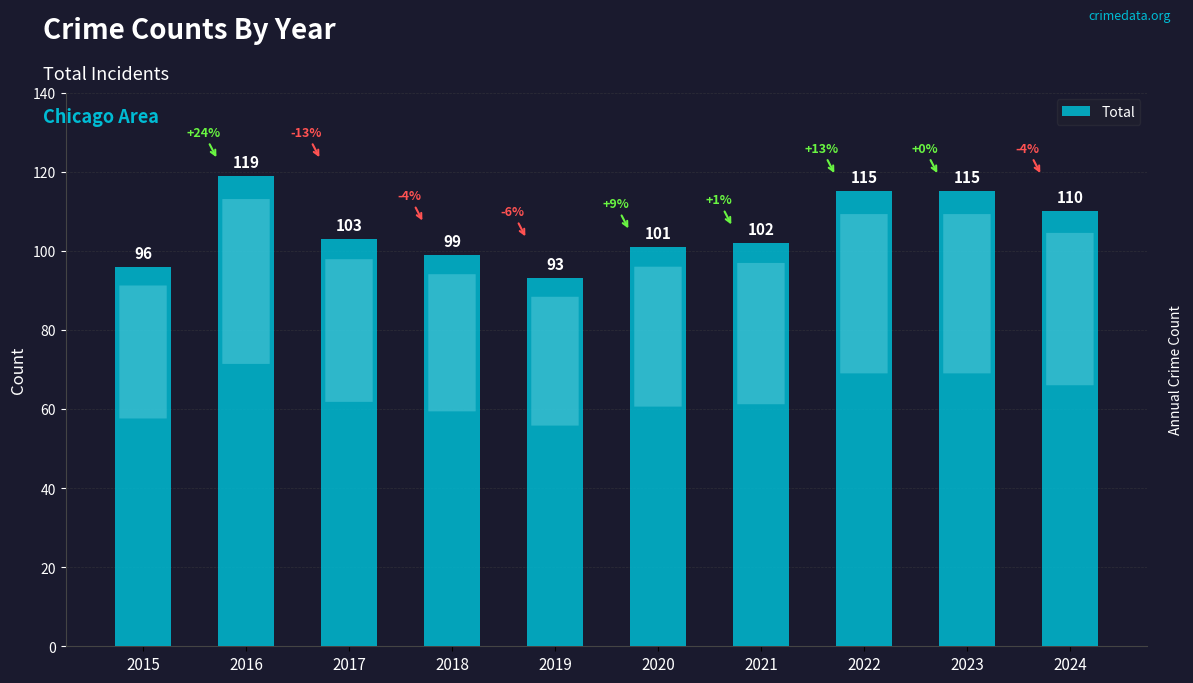

Are the bars grouped side by side (vs. stacked)?

No